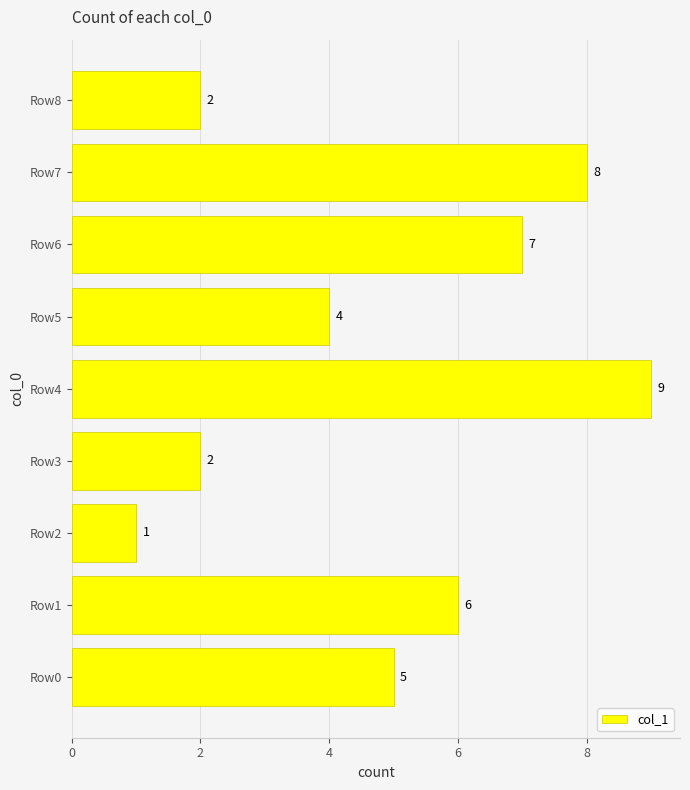

What is the difference between the maximum and minimum values?

8